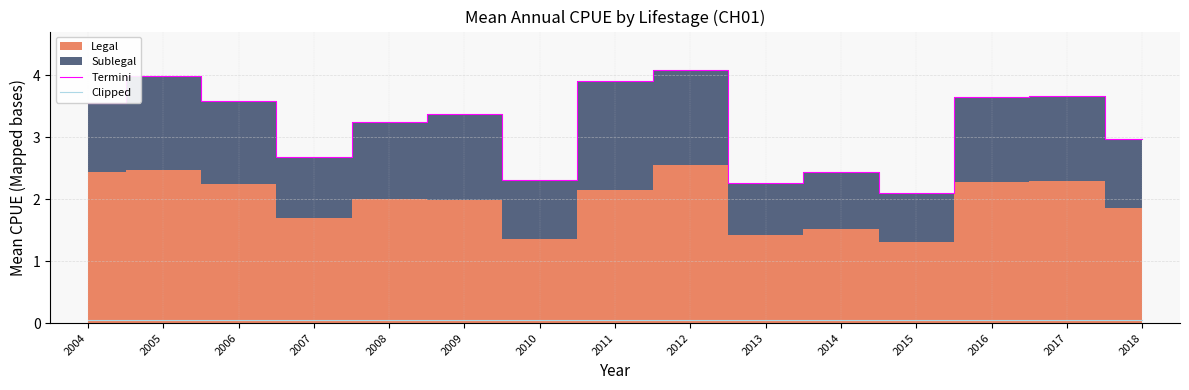

At how many categories does at least one series exceed 1?

15